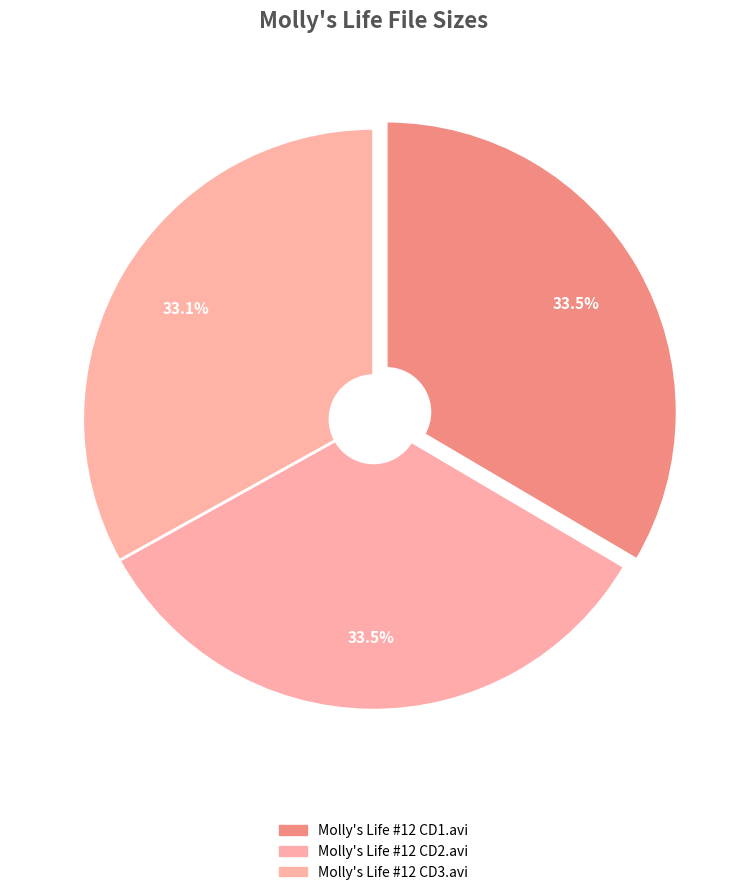

Does Molly's Life #12 CD1.avi account for over 50% of the chart?

No